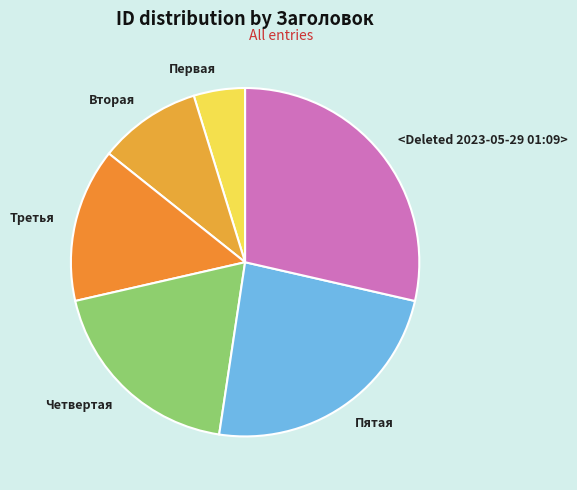

True or false: Пятая accounts for 24% of the total.

True